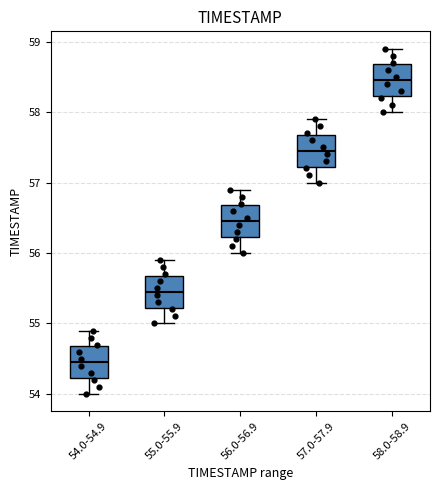

Reading left to right, transcribe this box plot: for each box, give where its median line is, the range the box spans, and where its two whiskers end, as read against the y-axis. The values are not printed on the chart, so give them approximately, as read against the axis.

54.0-54.9: median 54.5, box 54.2 to 54.7, whiskers 54.0 to 54.9
55.0-55.9: median 55.5, box 55.2 to 55.7, whiskers 55.0 to 55.9
56.0-56.9: median 56.5, box 56.2 to 56.7, whiskers 56.0 to 56.9
57.0-57.9: median 57.5, box 57.2 to 57.7, whiskers 57.0 to 57.9
58.0-58.9: median 58.5, box 58.2 to 58.7, whiskers 58.0 to 58.9